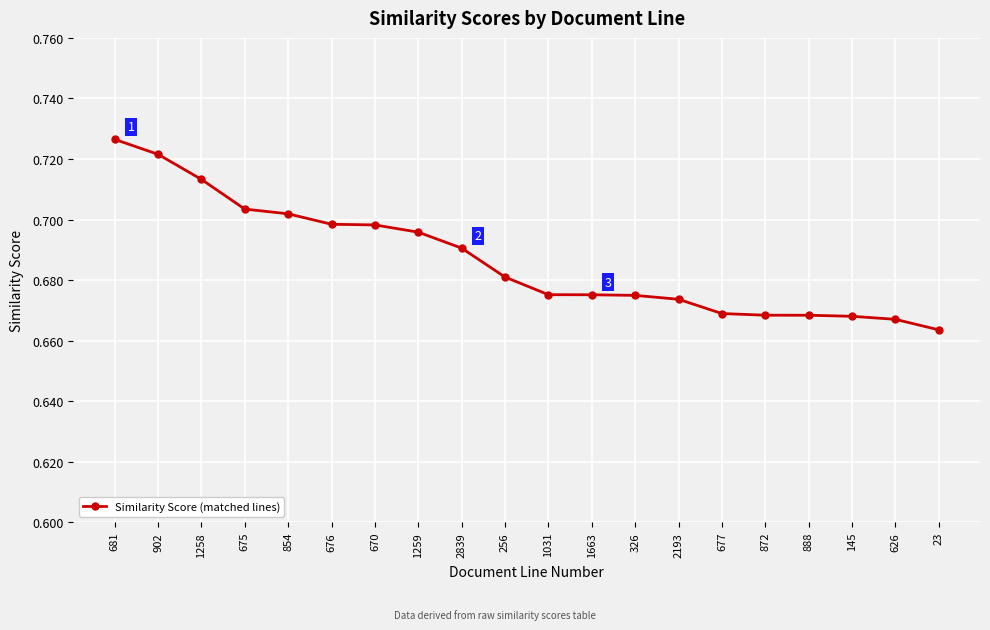

What is the sum of all values?

13.7